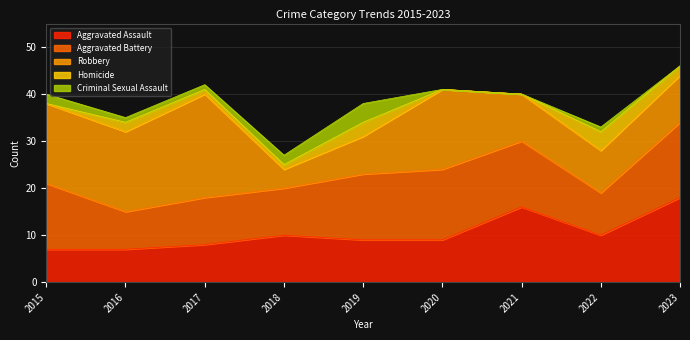

Which has a higher value, 2023 or 2015?

2023